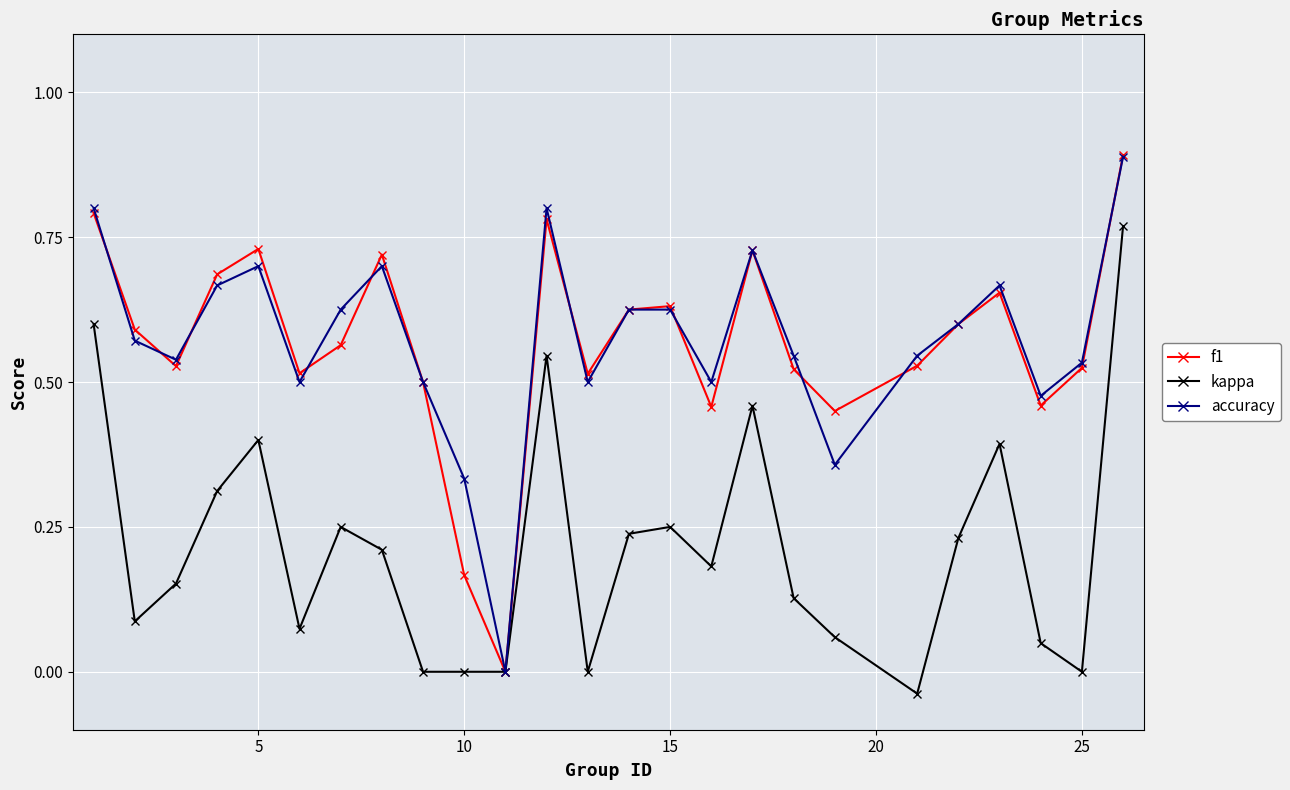

Count the f1 values in the range 0 to 1.

25